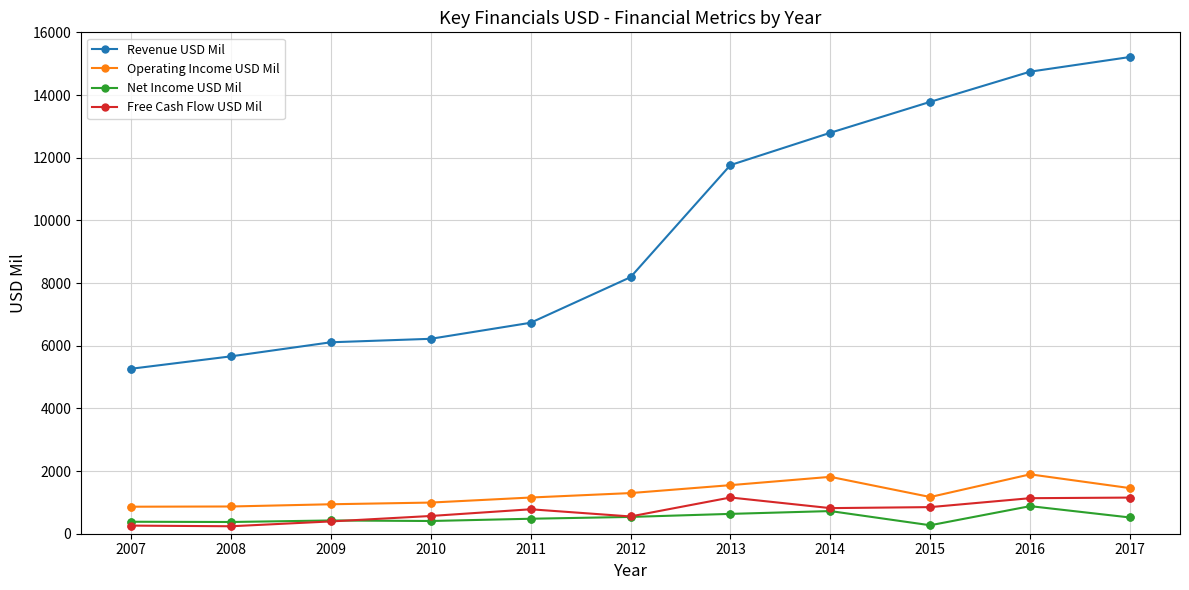

Which series has the largest range (max minus min)?

Revenue USD Mil